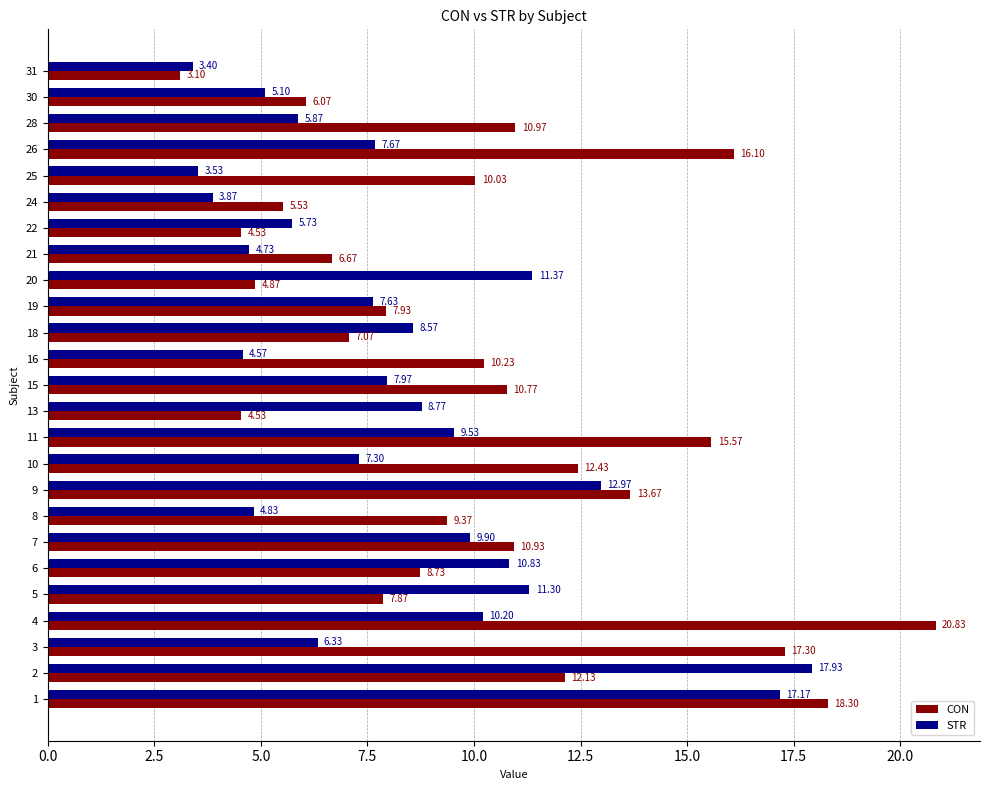

Is the value of CON at 10 greater than the value of STR at 31?

Yes